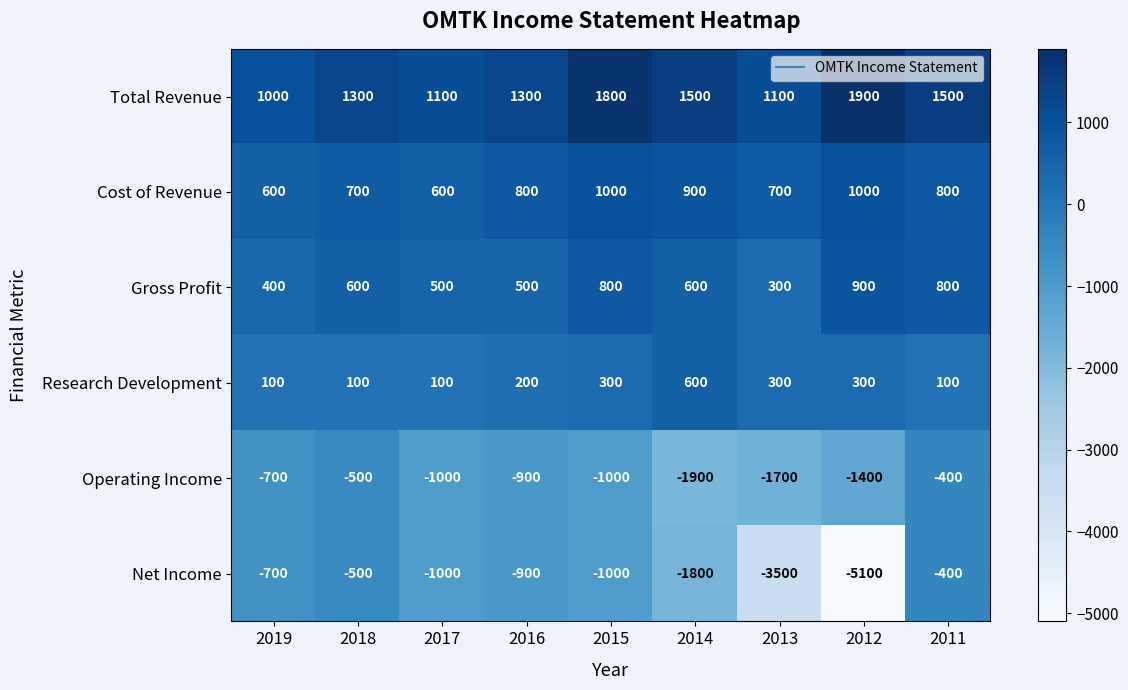

How many Total Revenue values are between 1100 and 1500?

6